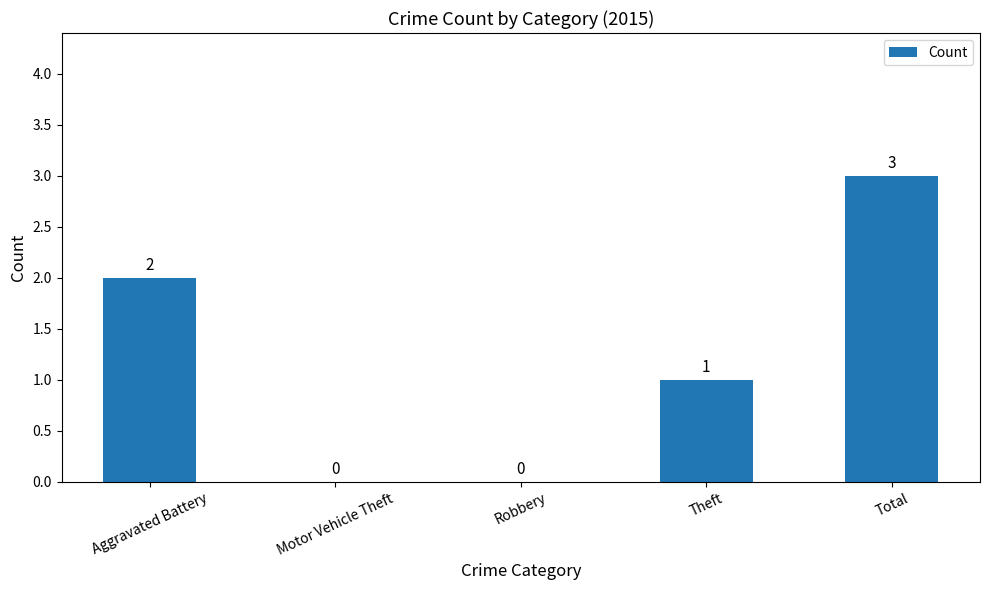

Where does the data first go above 1?

Aggravated Battery